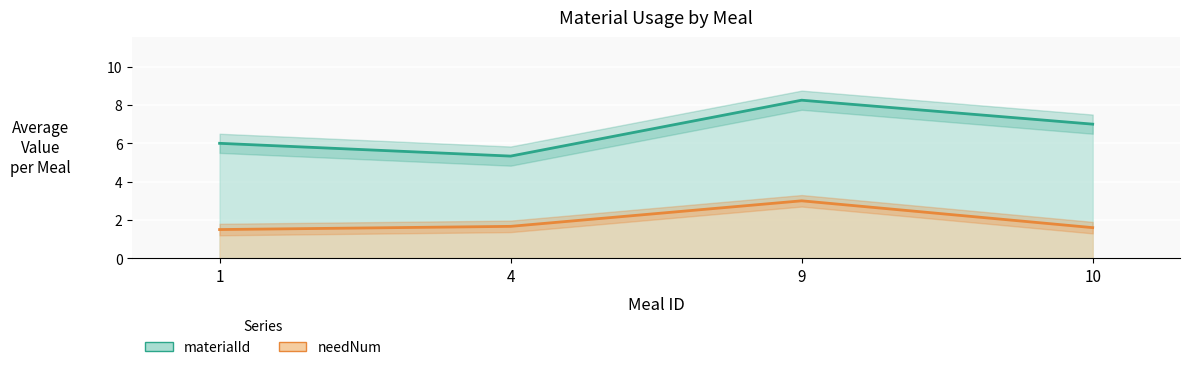

Does the chart display data point markers on the line(s)?

No